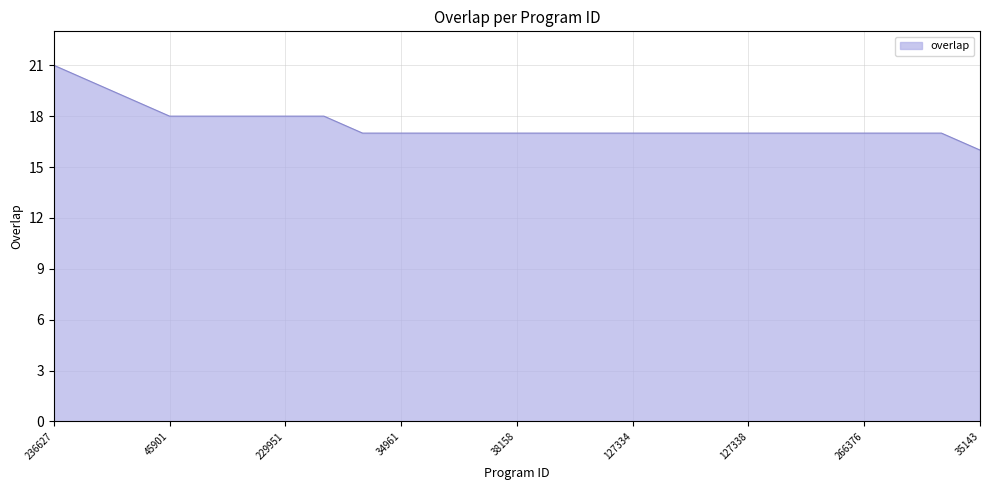

What is the smallest value displayed?

16